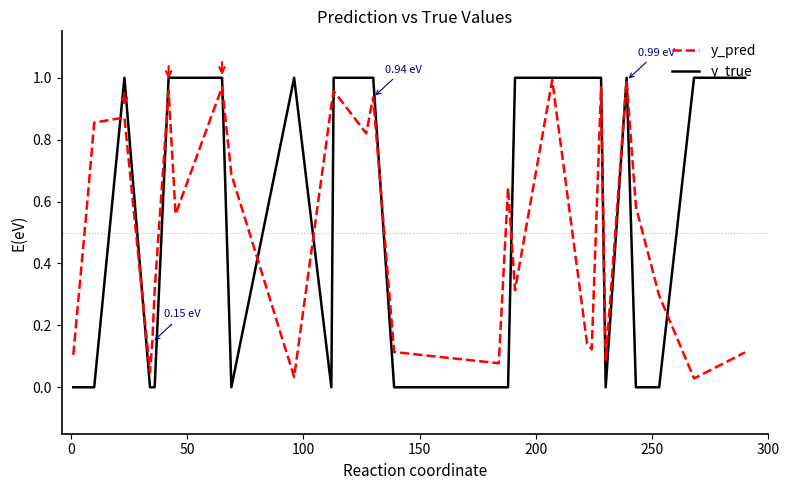

What are all the series names shown in the legend?

y_pred, y_true